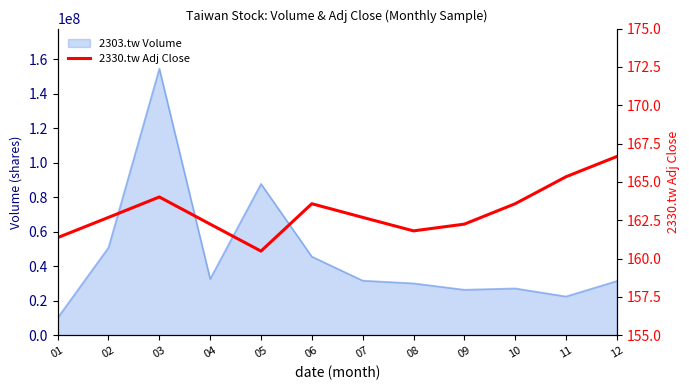

True or false: the data shows 258.3 at 02.

False